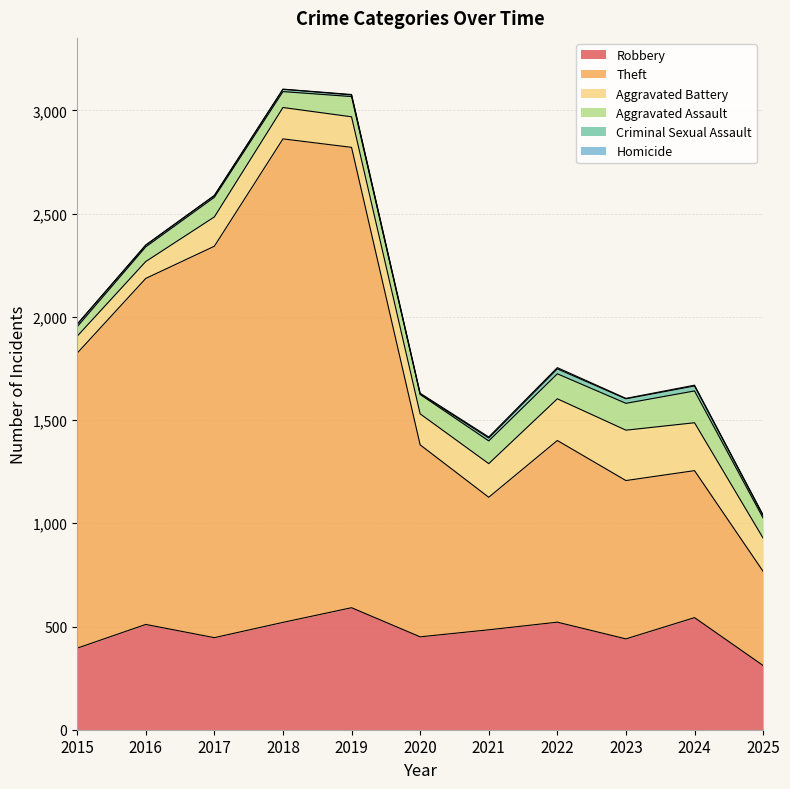

True or false: Homicide has more than 1 points higher than both neighbors.

True